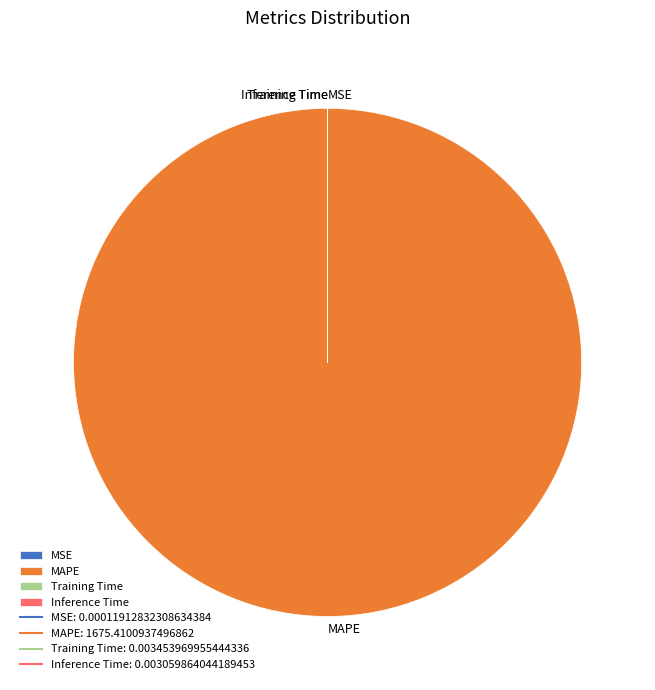

Does any single category account for the majority?

Yes